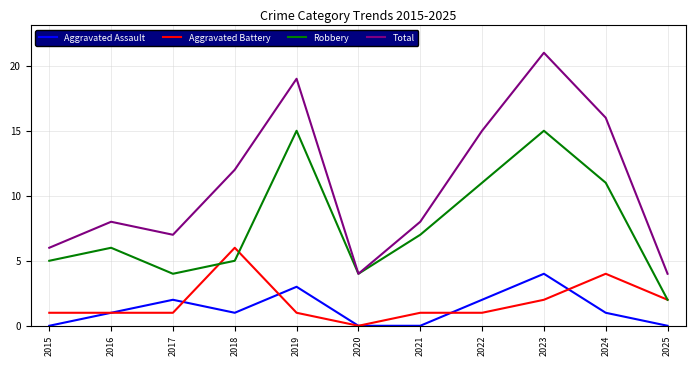

What is the average value of the Total series?

11